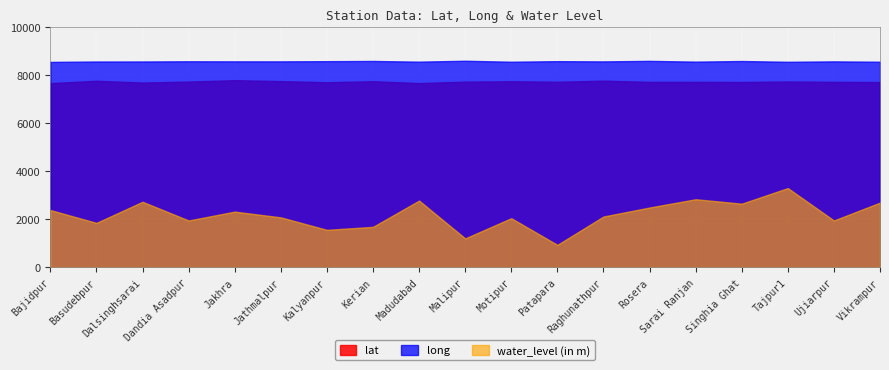

Which series changed the most between Dandia Asadpur and Jathmalpur?

water_level (in m)